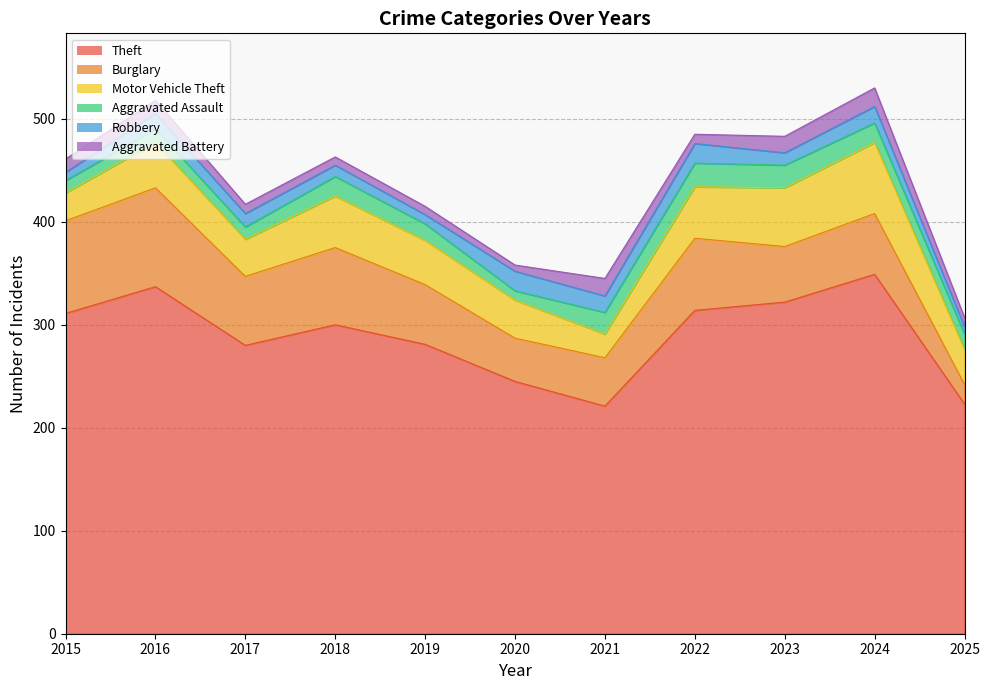

Rank the series at 2017 from highest to lowest value.

Theft, Burglary, Motor Vehicle Theft, Robbery, Aggravated Assault, Aggravated Battery